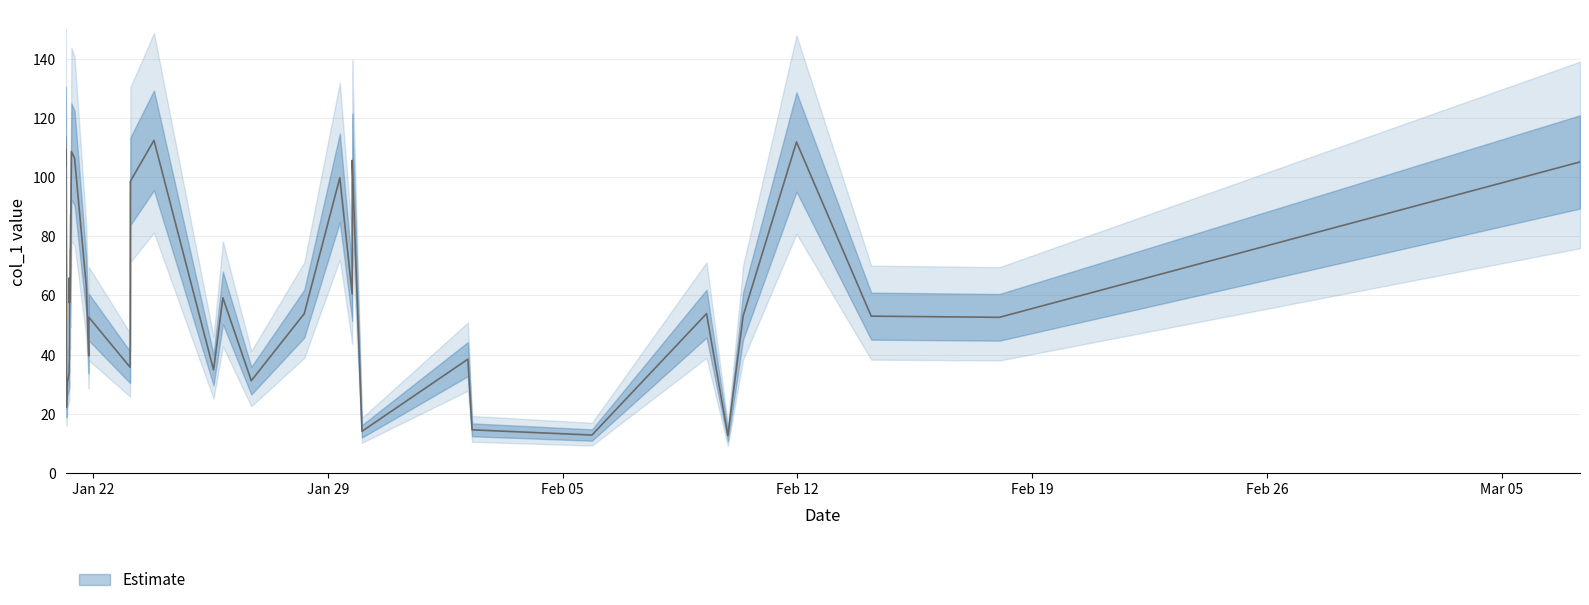

At which label is the value closest to 63?

2019-01-21 19:09:13